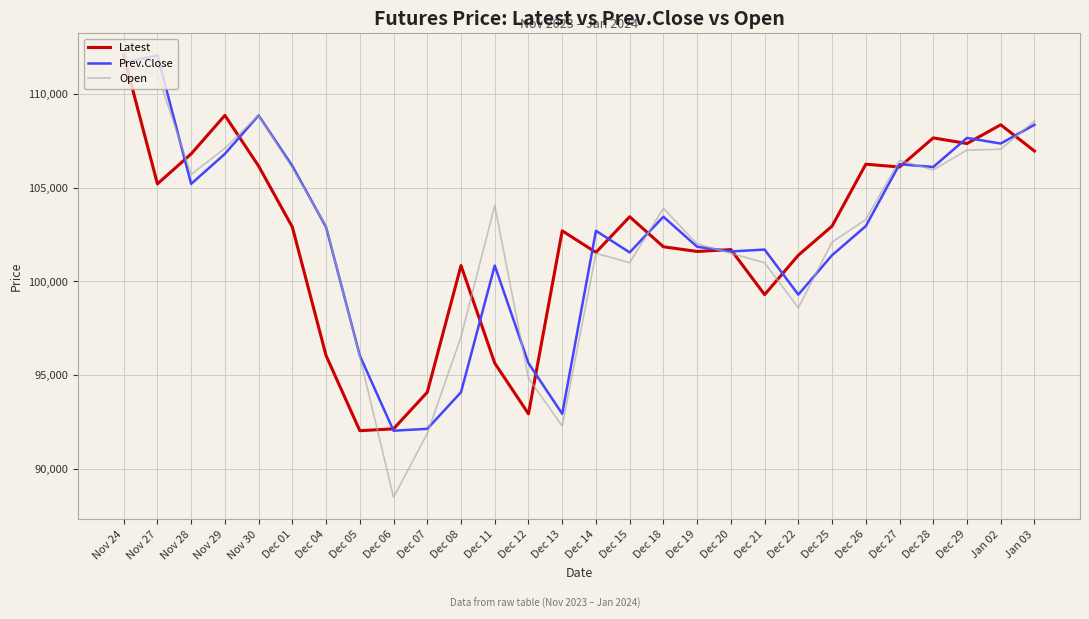

True or false: Latest has a value of 143440 at Dec 27.

False